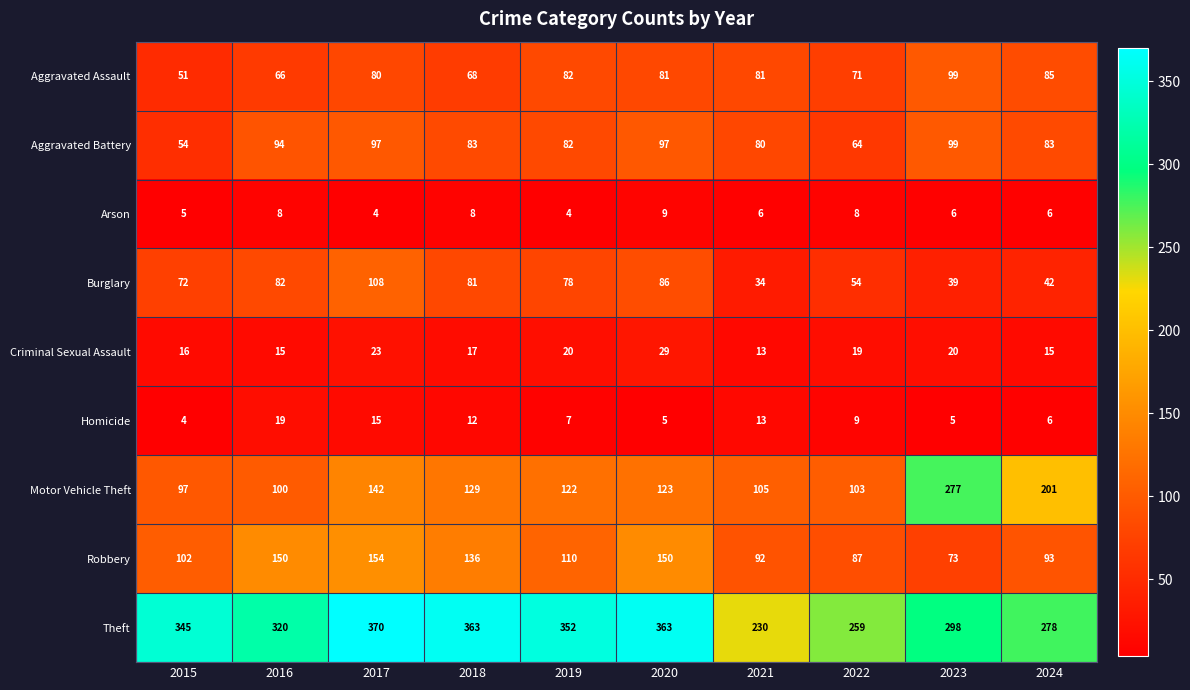

Count the number of categories in the chart.

10